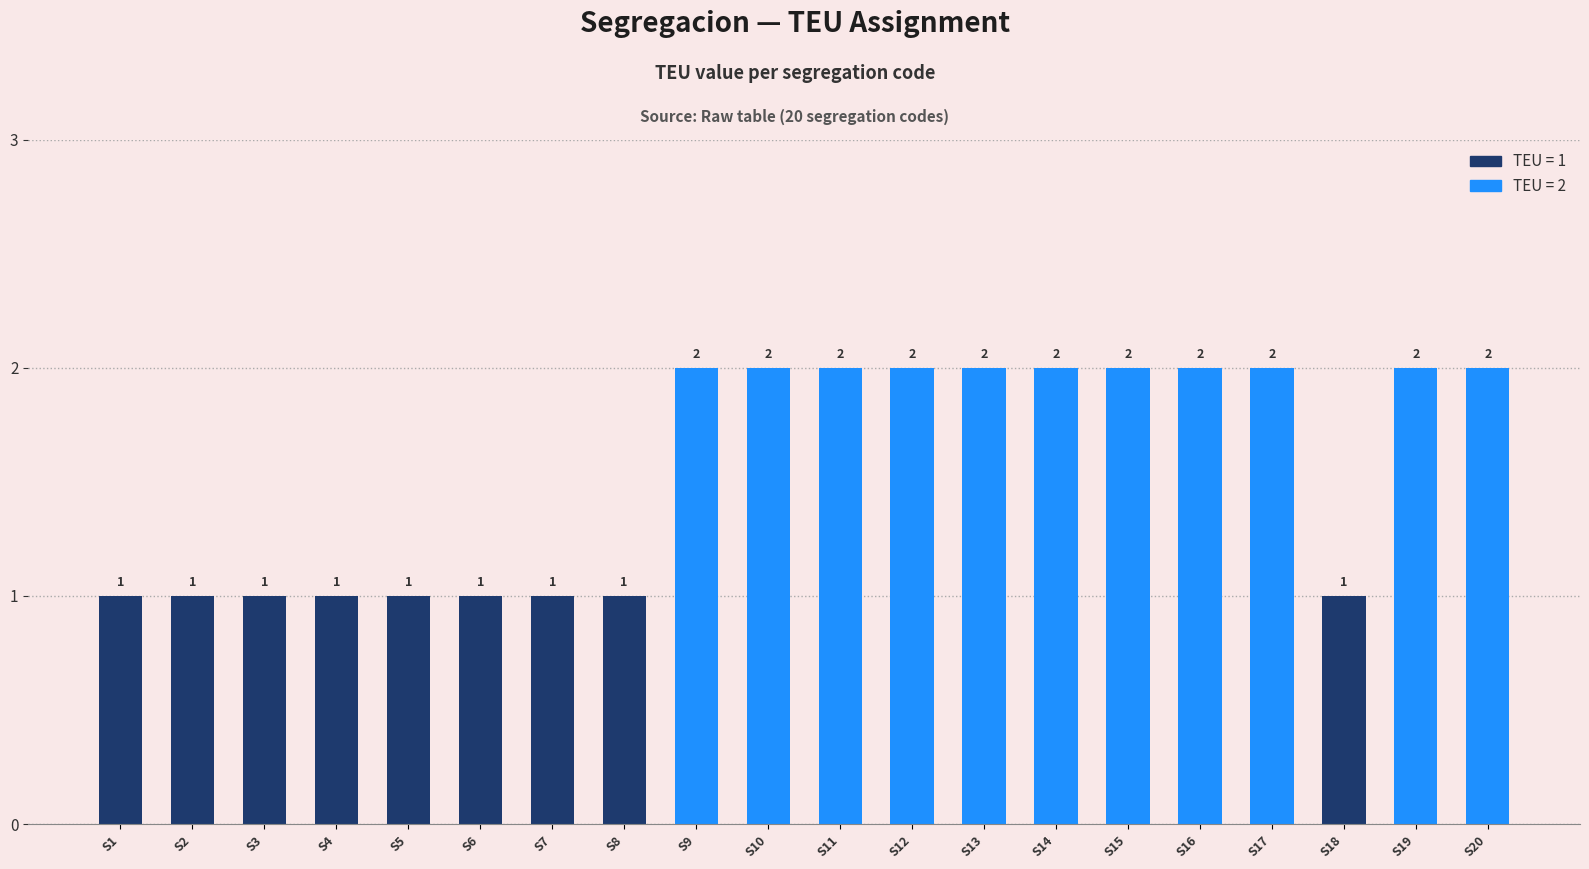

What is the difference between the values at S16 and S8?

1